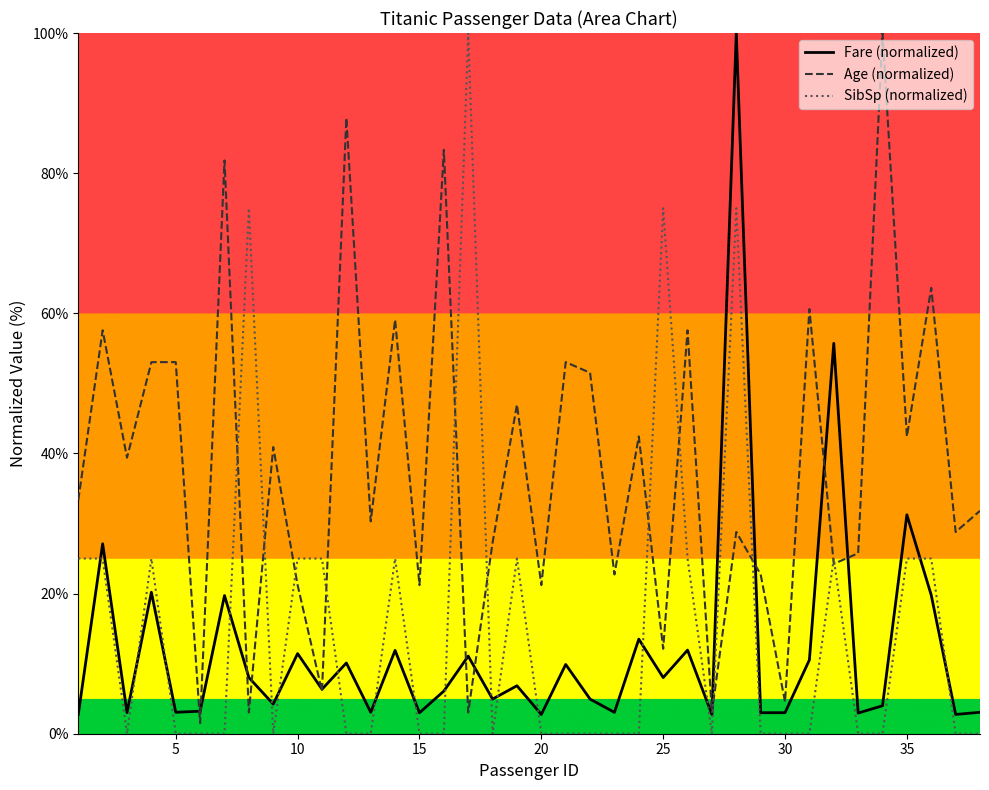

What is the difference between the second highest and minimum values in the Age (normalized) series?

86.4